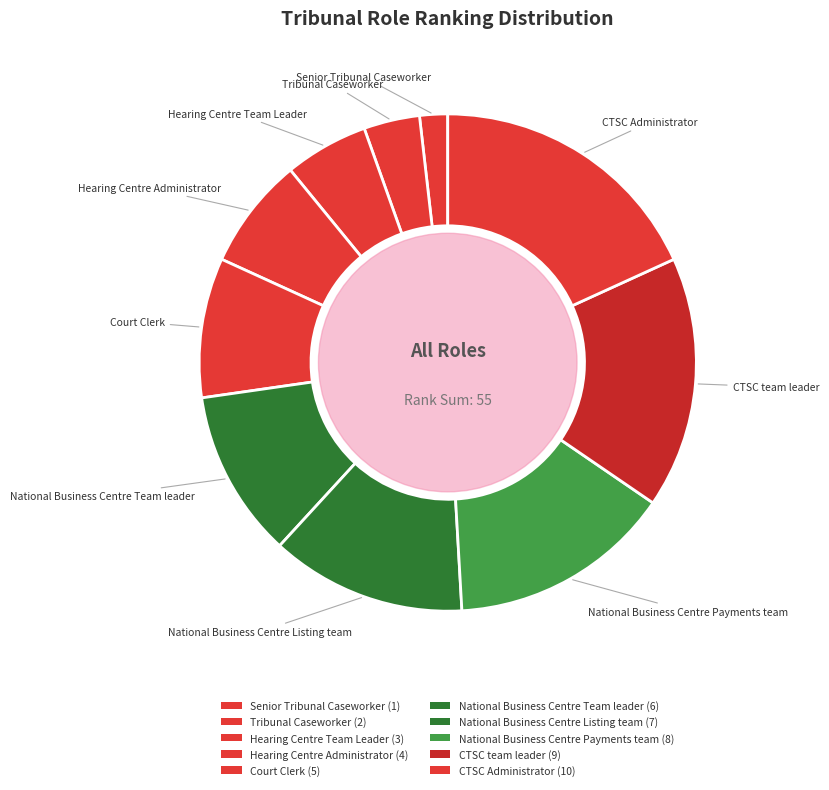

Is it true that CTSC Administrator is 28% of the pie?

False